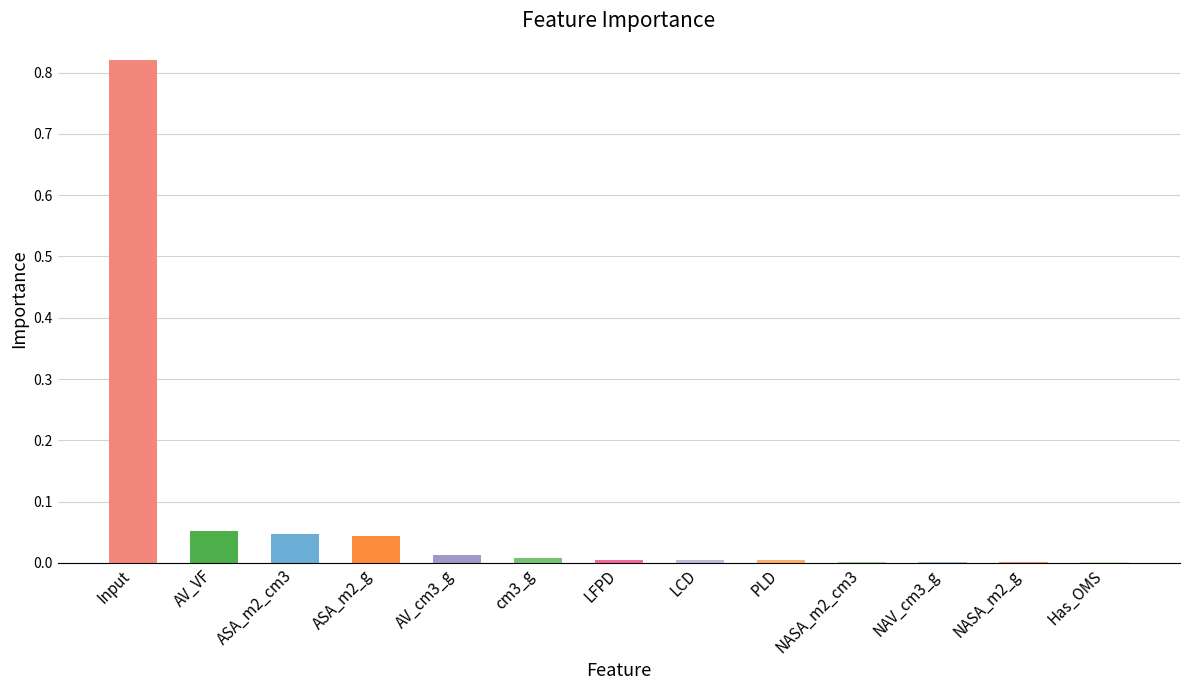

What is the sum of all values?

1.0